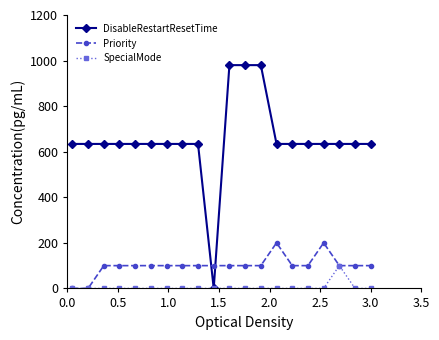

Which series has the largest range (max minus min)?

DisableRestartResetTime